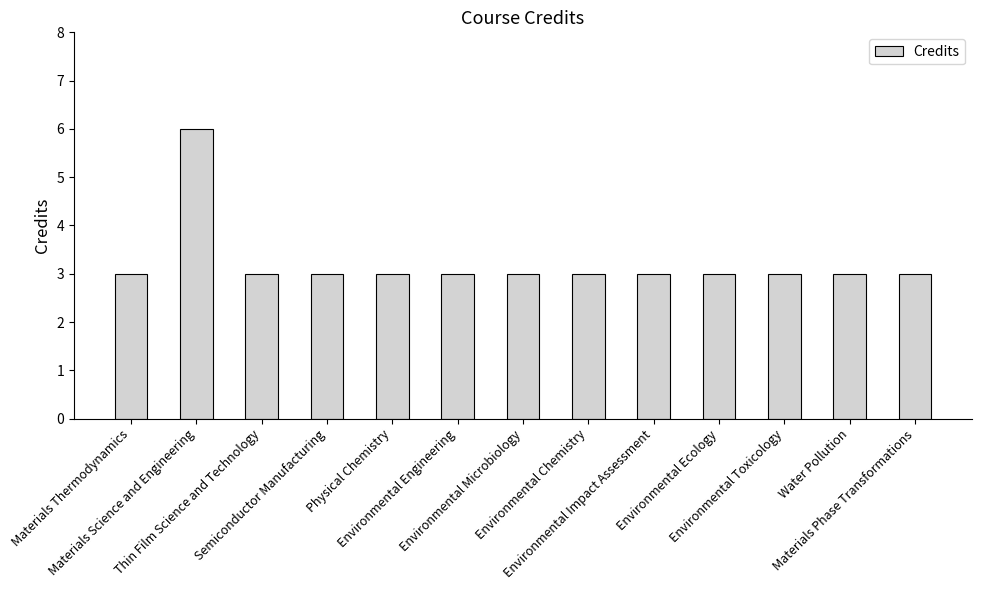

Read the value at Environmental Engineering.

3